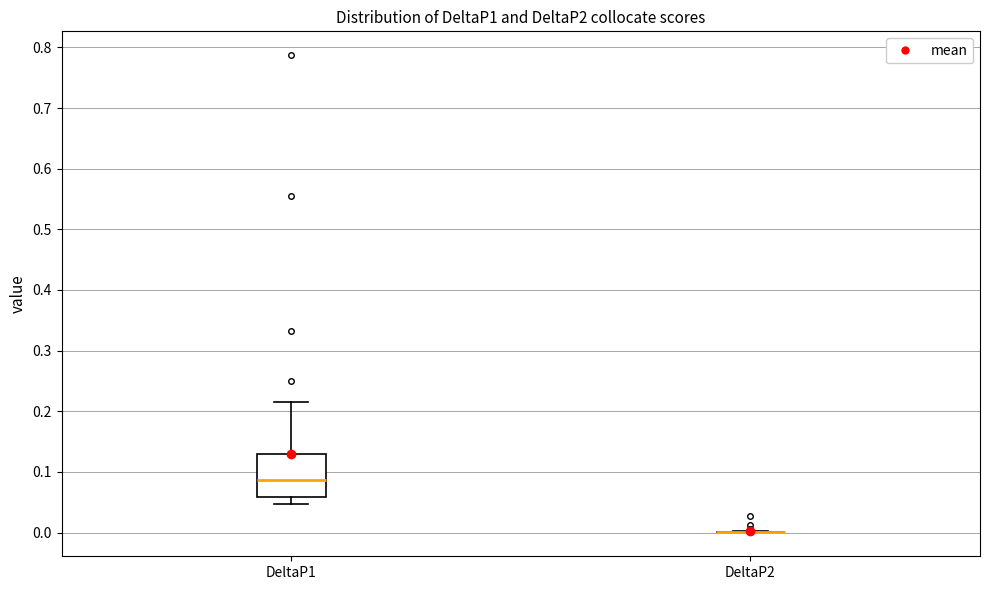

Which box is the tallest, from its lower edge to its upper edge?

DeltaP1